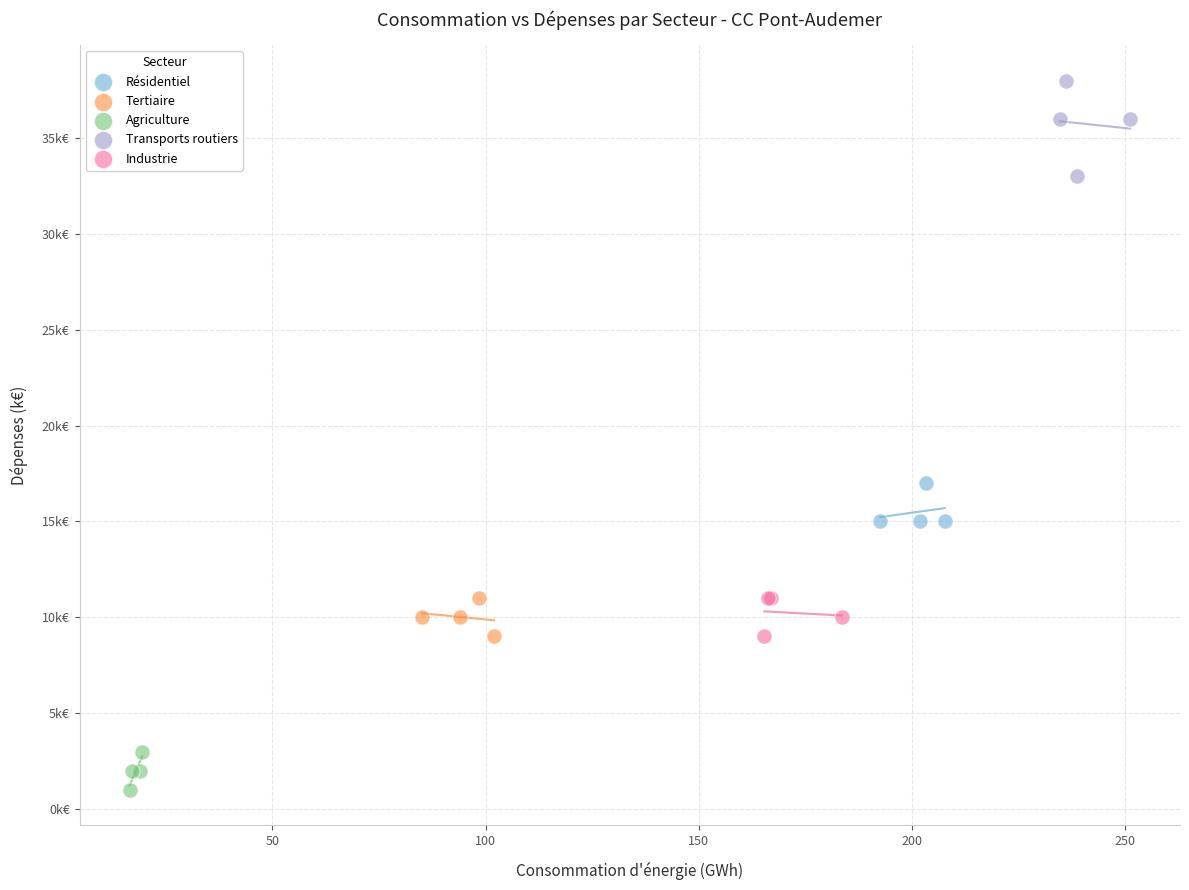

Which series has the widest spread of Y values?

Transports routiers